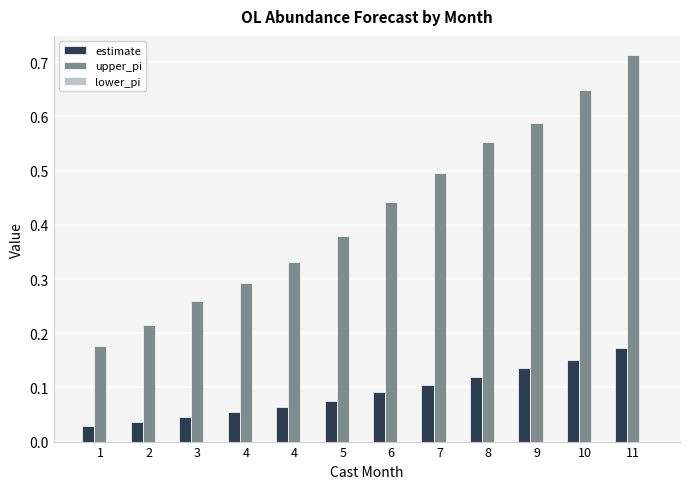

What is the difference between the upper_pi values at 6 and 4?

0.1